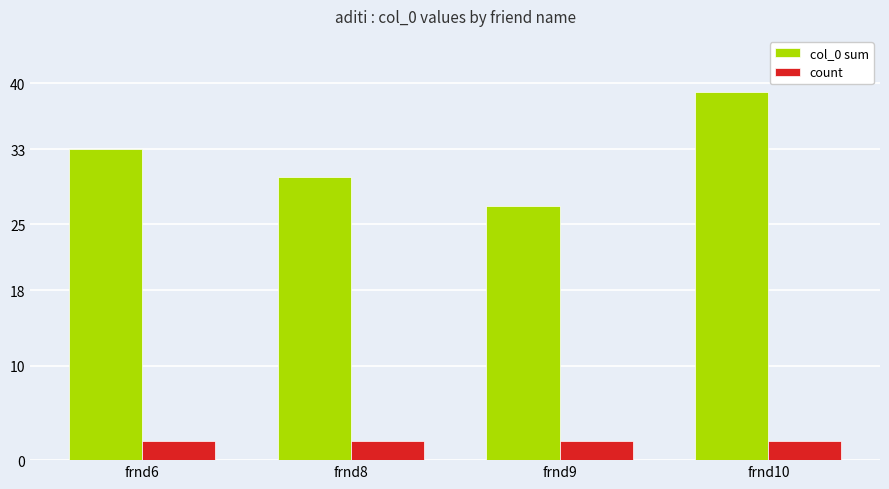

How many bars are there in total?

8